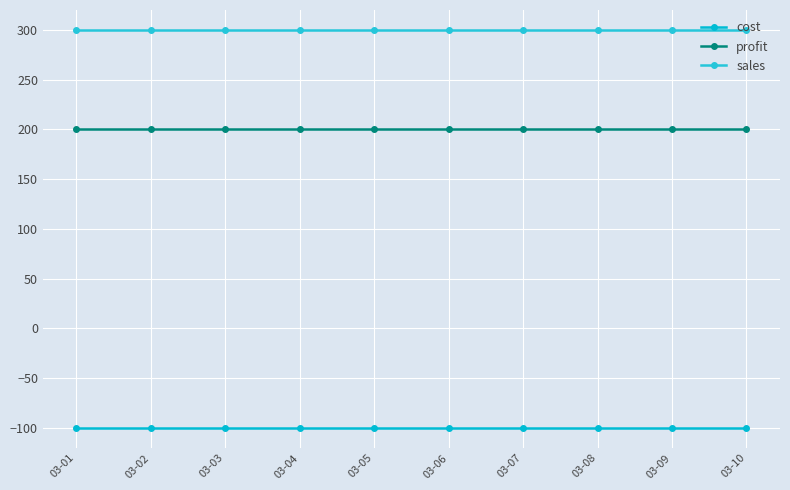

The value of sales at 03-01 is 158. True or false?

False